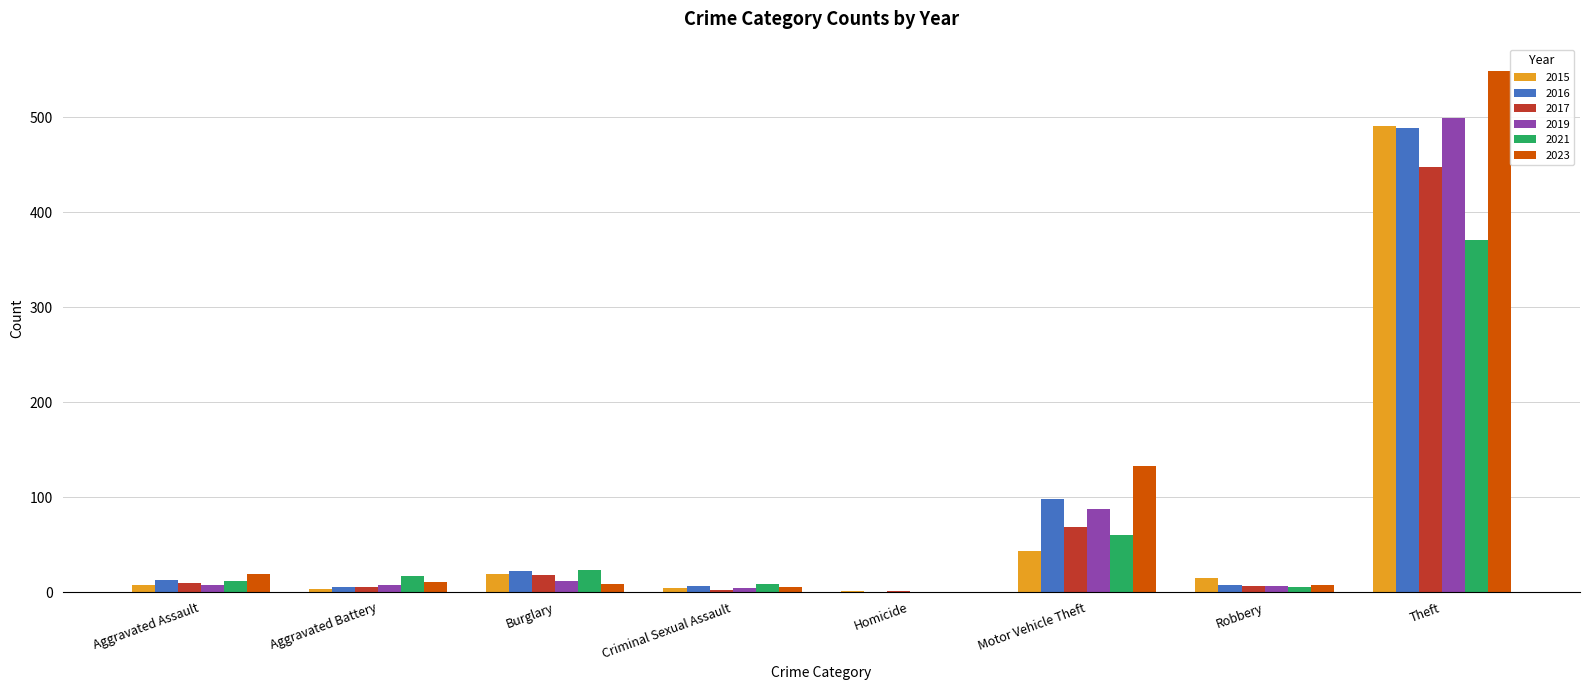

What is the sum of all 2015 values?

584